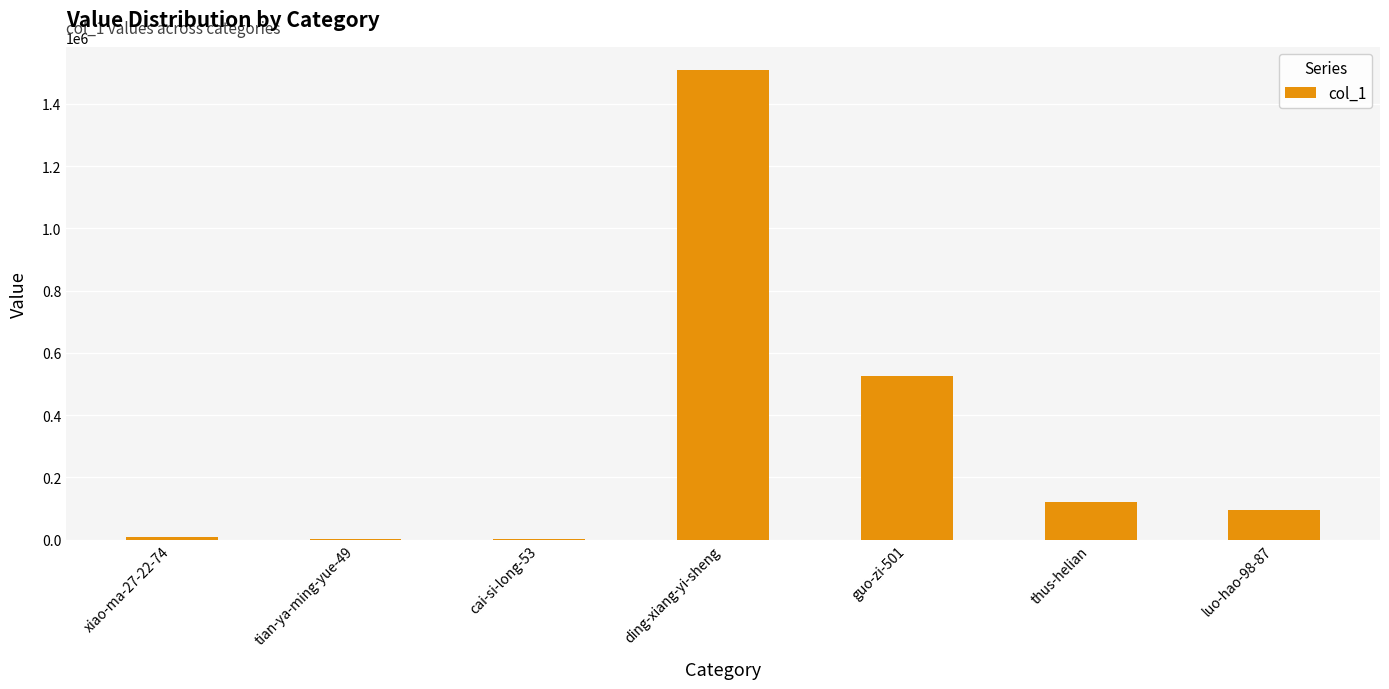

At which category does the chart reach its peak across all series?

ding-xiang-yi-sheng